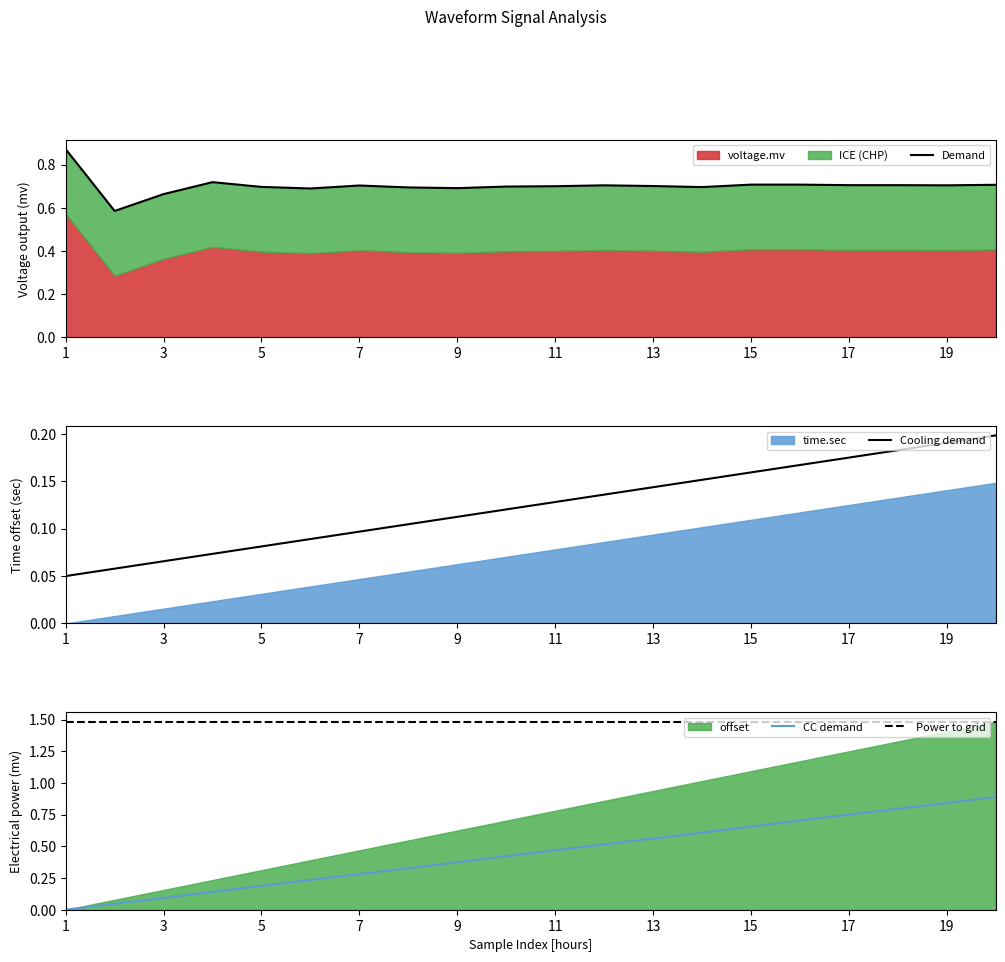

True or false: Power to grid and CC demand intersect in this chart.

False